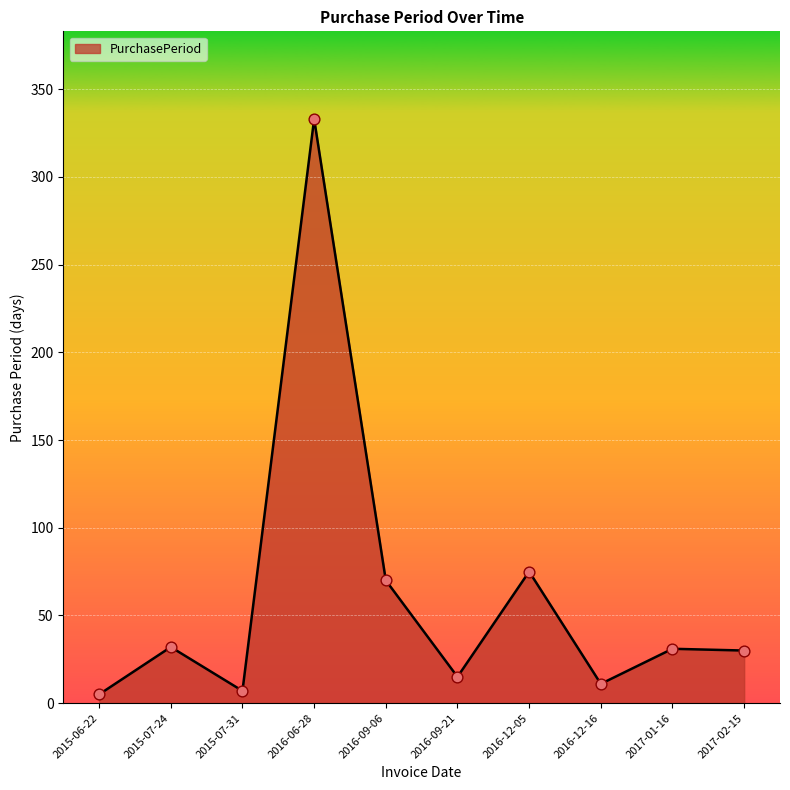

What is the ratio of the value at 2016-12-05 to the value at 2015-06-22?

15.0